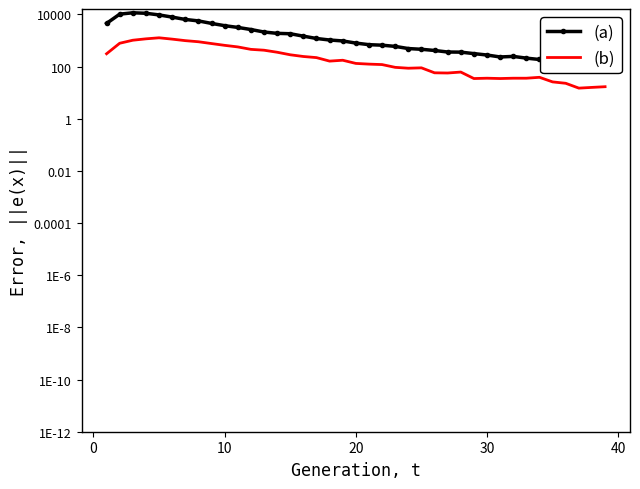

List the series in order of their peak value, lowest first.

(b), (a)